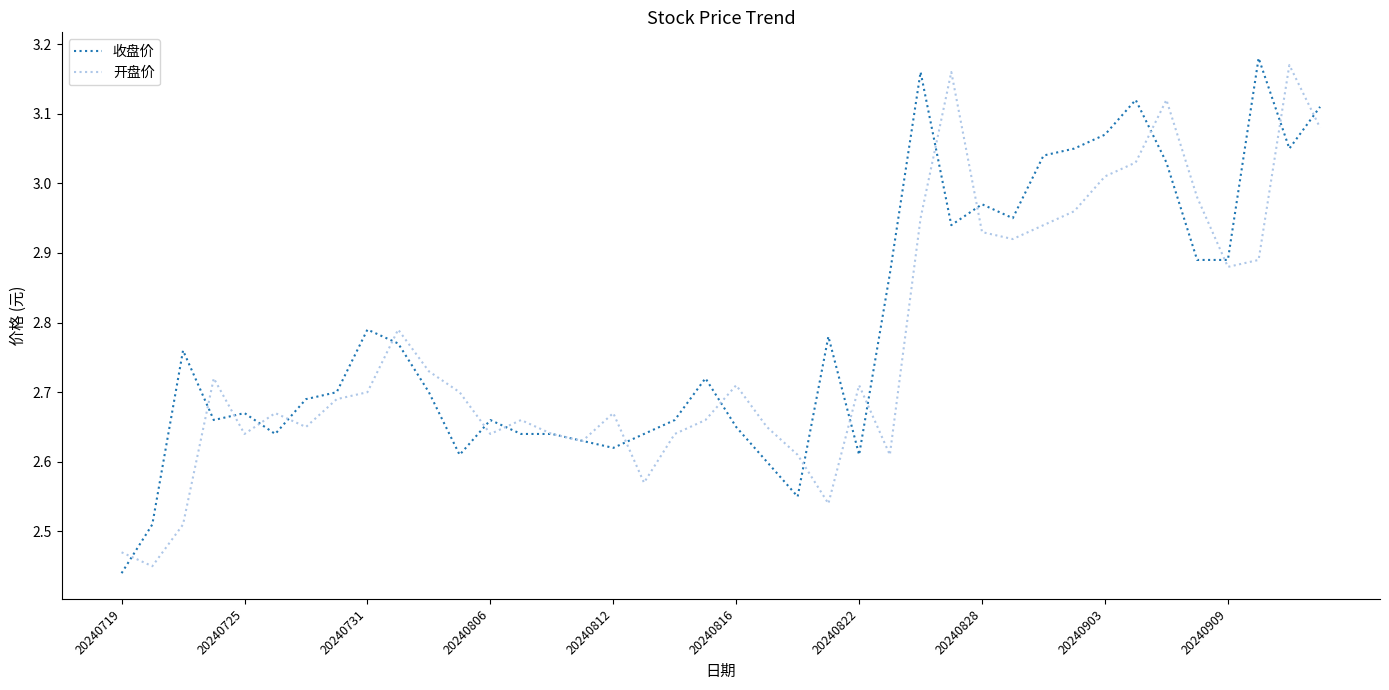

What are all the series names shown in the legend?

收盘价, 开盘价